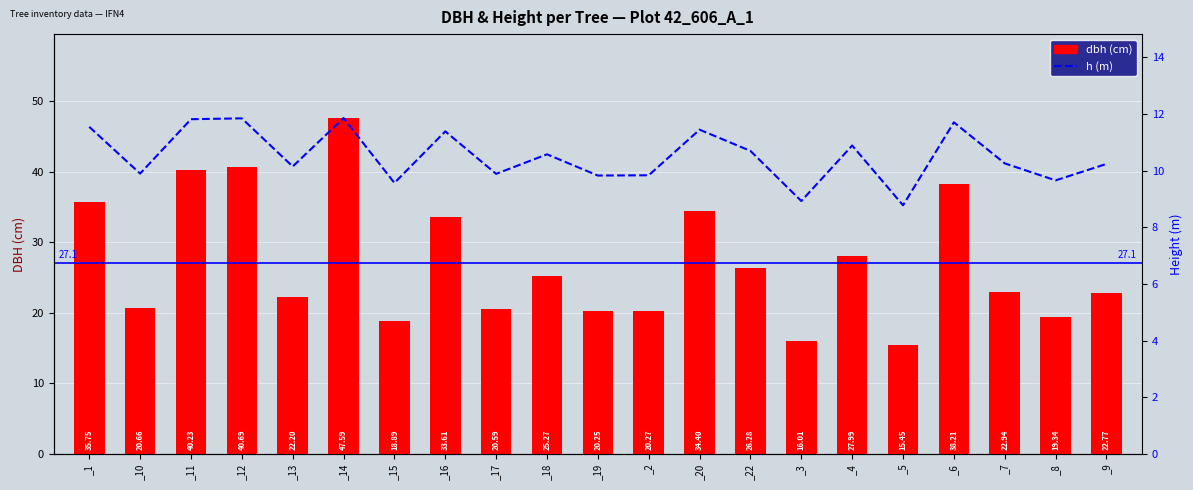

At which category is the sum across all series the highest?

_14